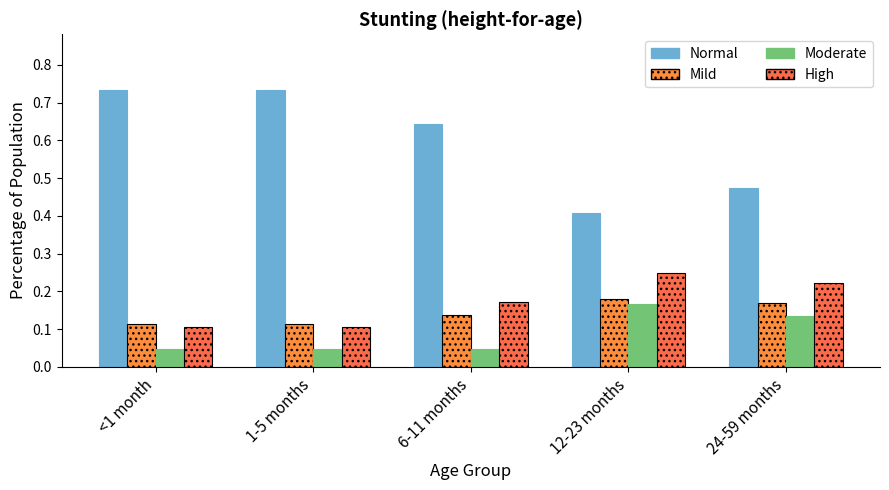

What is the difference between the maximum and minimum values in the Moderate series?

0.1